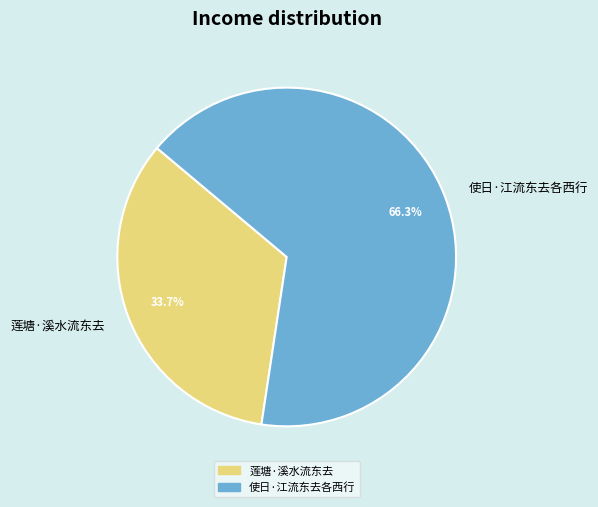

The 莲塘·溪水流东去 slice represents 21% of the pie. True or false?

False